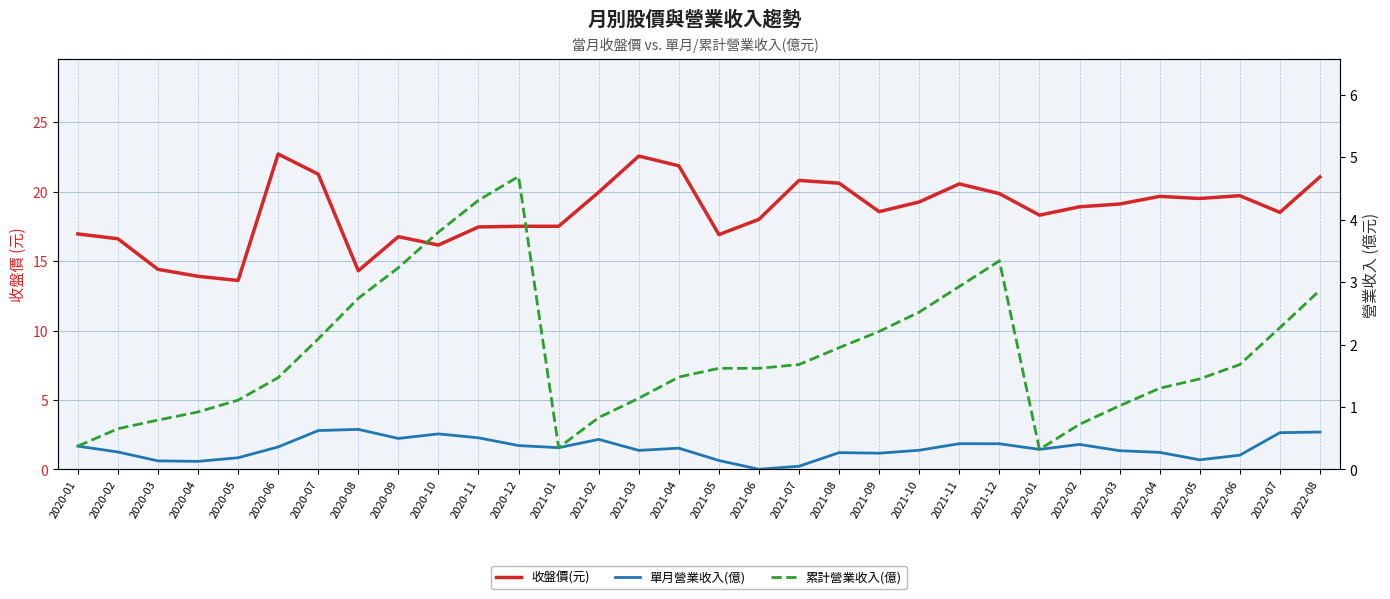

What is the difference between the highest and lowest values at 2021-02?

19.5